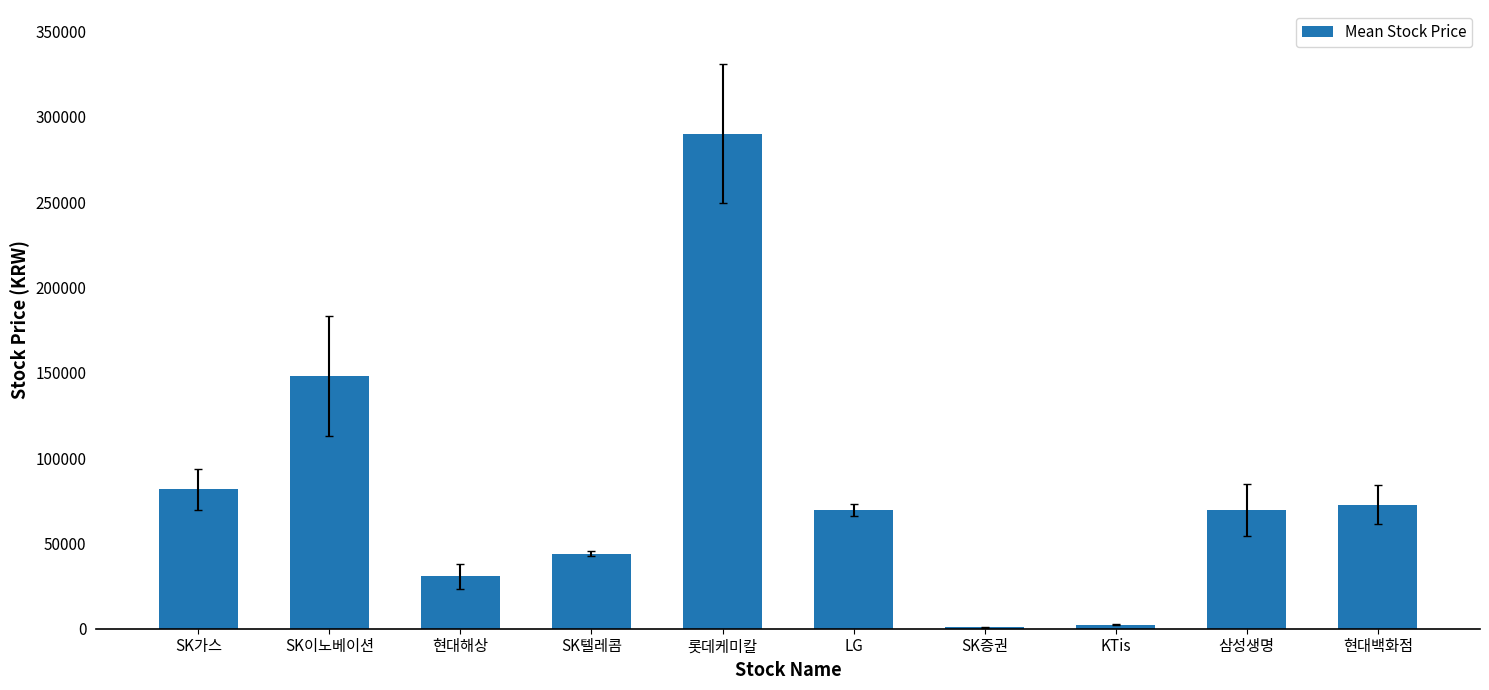

What is the difference between the values at 현대백화점 and SK증권?

71903.0